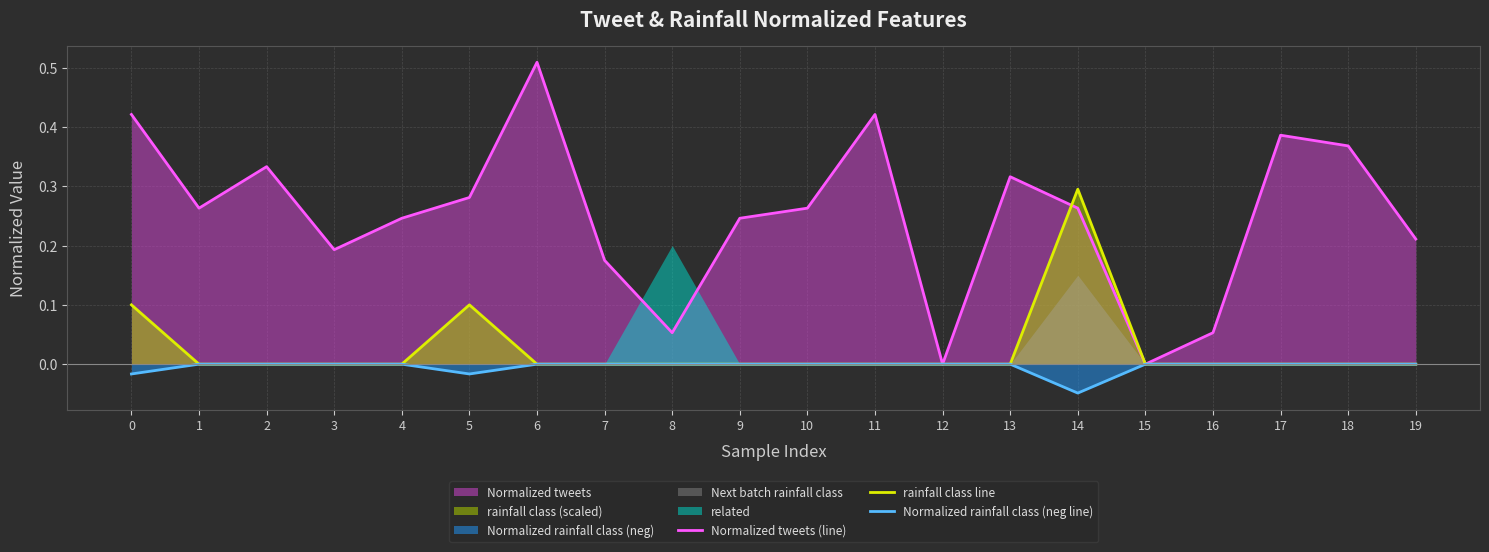

How many values in the Normalized rainfall class (neg line) series are below 0?

3